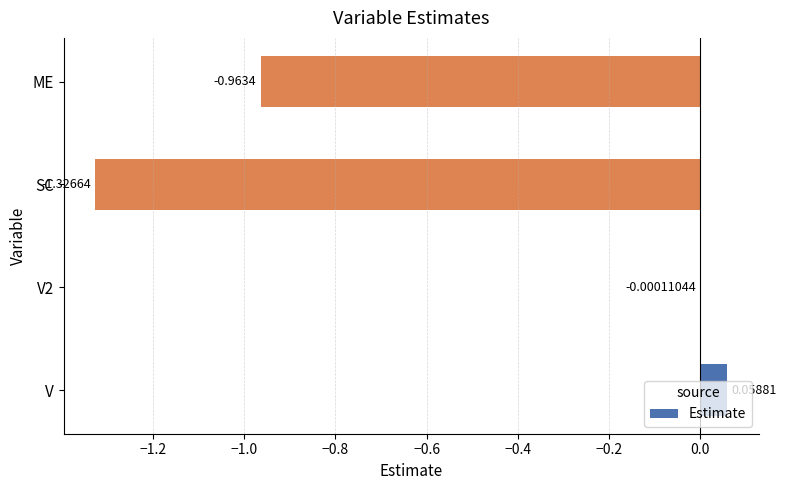

Which label corresponds to the largest value in the chart?

V